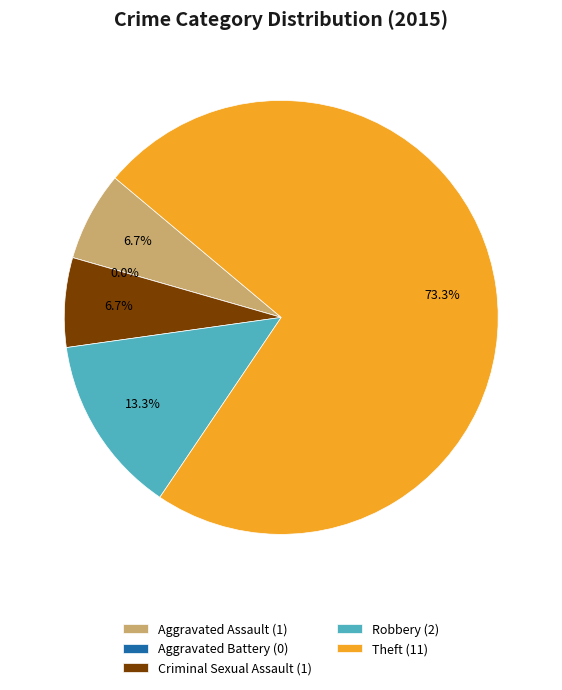

Which category has the smallest portion of the pie?

Aggravated Battery